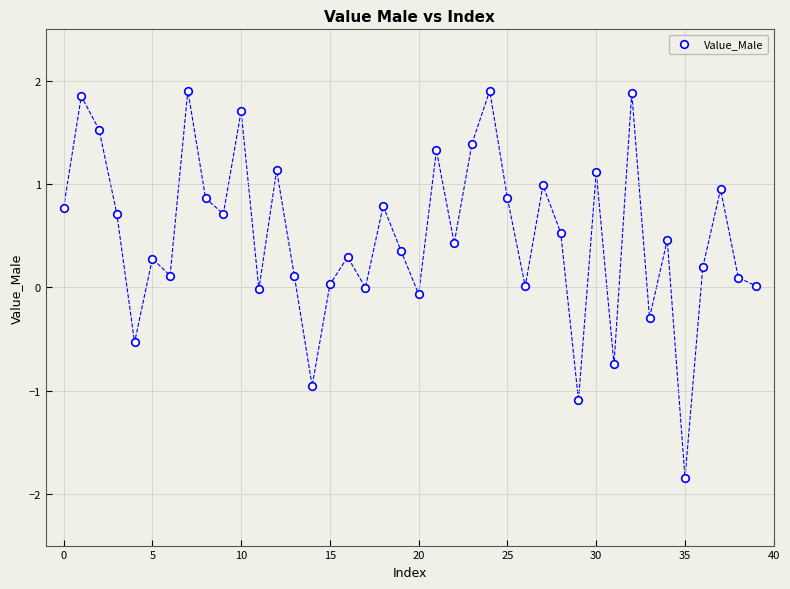

What is the range of Y values (max minus min)?

3.8